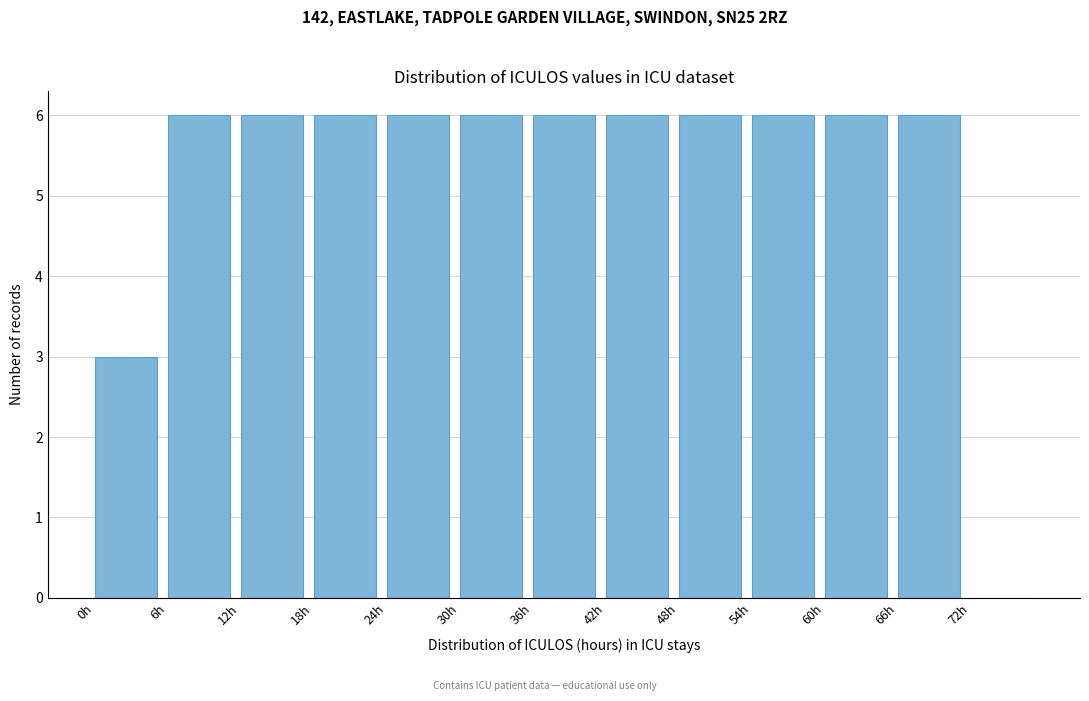

Reading left to right, transcribe this chart: for each bar, give the range it covers on the x-axis and its height. The values are not printed on the chart, so give them approximately, as read against the axis.

0 to 6: 3
6 to 12: 6
12 to 18: 6
18 to 24: 6
24 to 30: 6
30 to 36: 6
36 to 42: 6
42 to 48: 6
48 to 54: 6
54 to 60: 6
60 to 66: 6
66 to 72: 6
72 to 78: 0